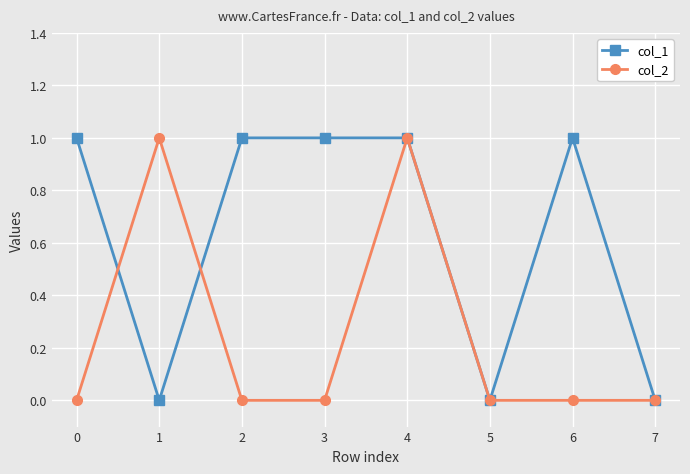

What is the sum of all col_2 values?

2